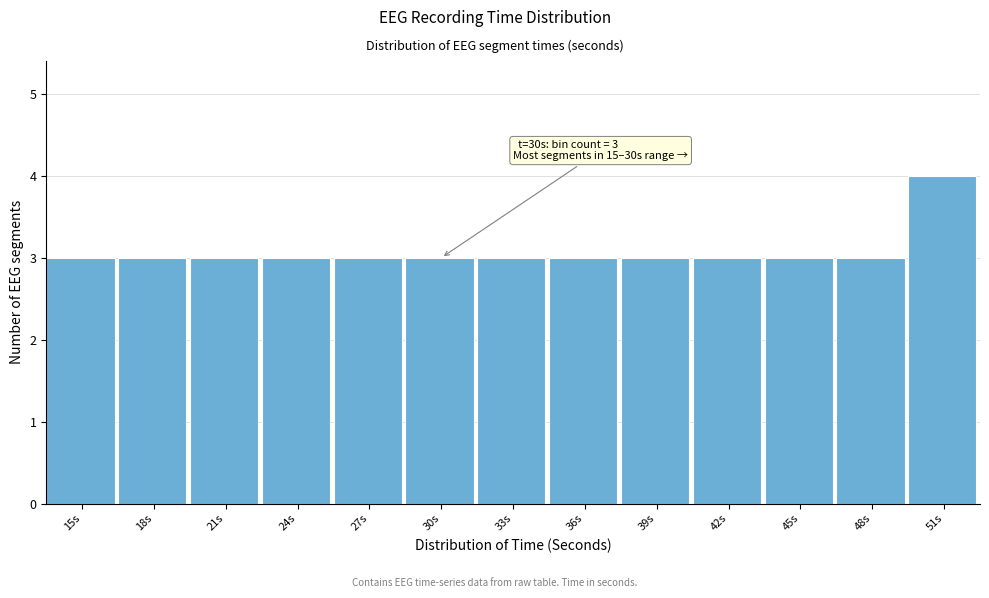

Reading left to right, list all the values displayed in this chart.

15s=3	18s=3	21s=3	24s=3	27s=3	30s=3	33s=3	36s=3	39s=3	42s=3	45s=3	48s=3	51s=4